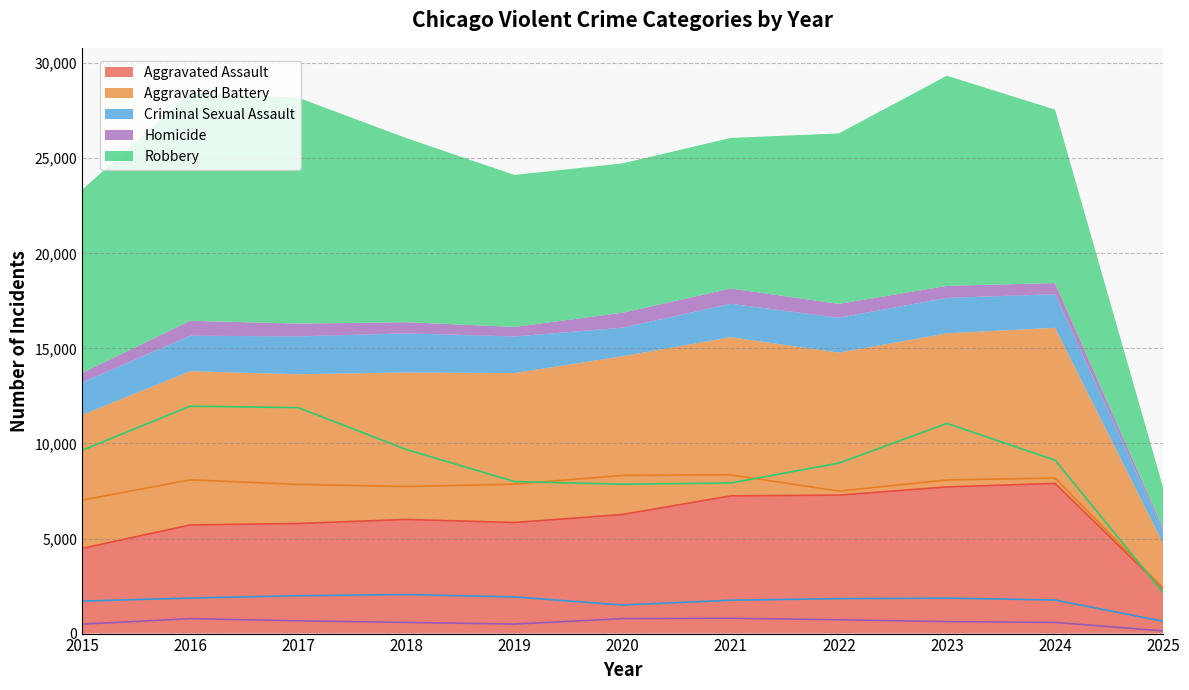

How many values in the Criminal Sexual Assault series are below 1837?

5